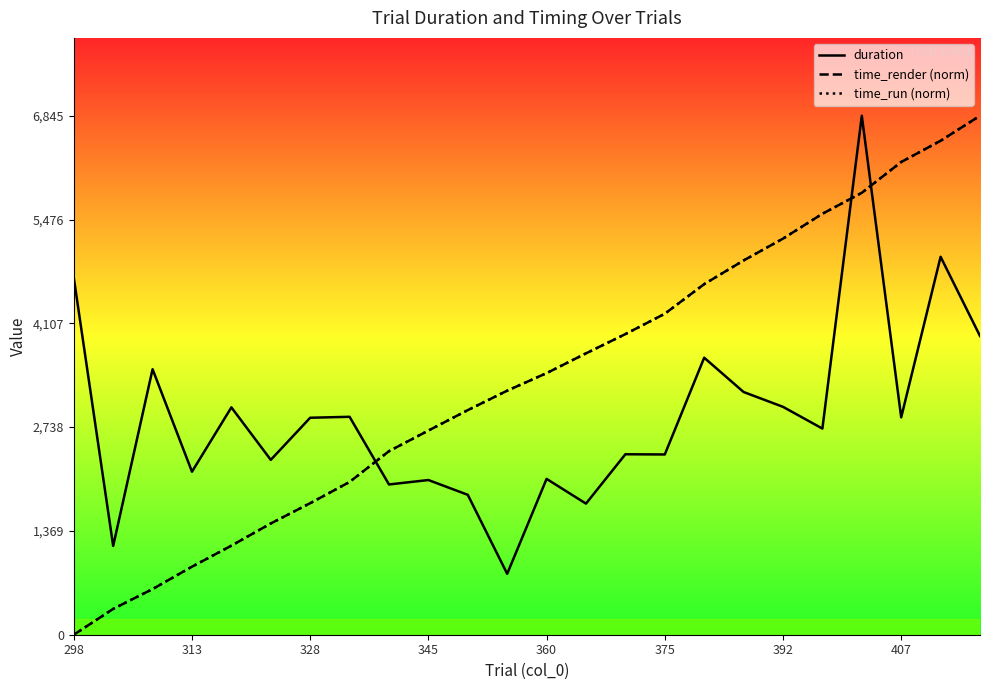

Rank the series by their maximum value, from lowest to highest.

duration, time_render (norm), time_run (norm)